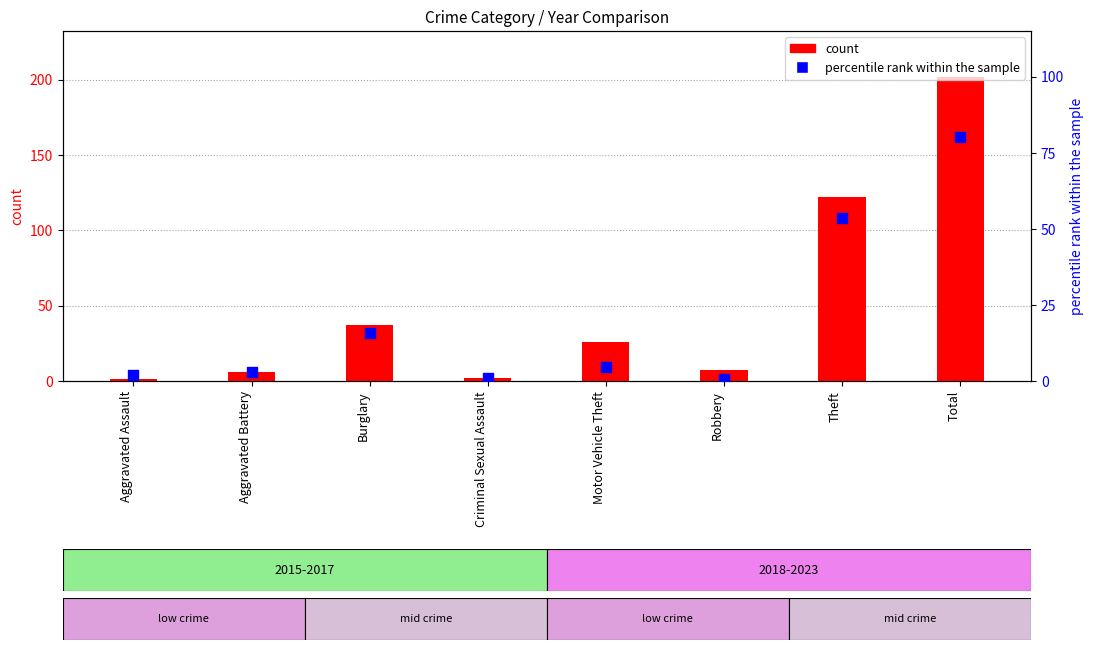

Which series contains the lowest Y value?

percentile rank within the sample